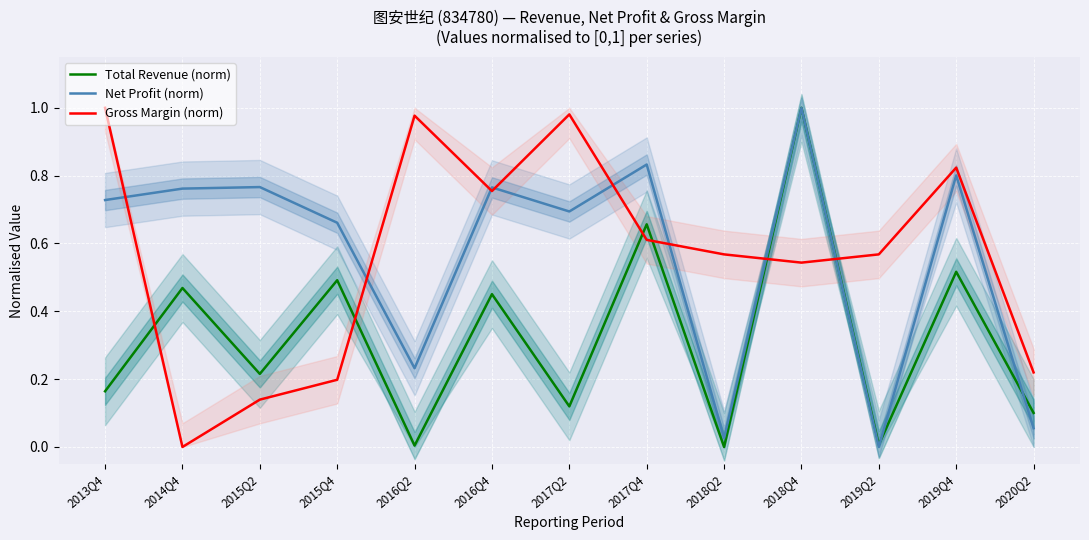

The value of Total Revenue (norm) at 2019Q2 is 0.0. True or false?

False